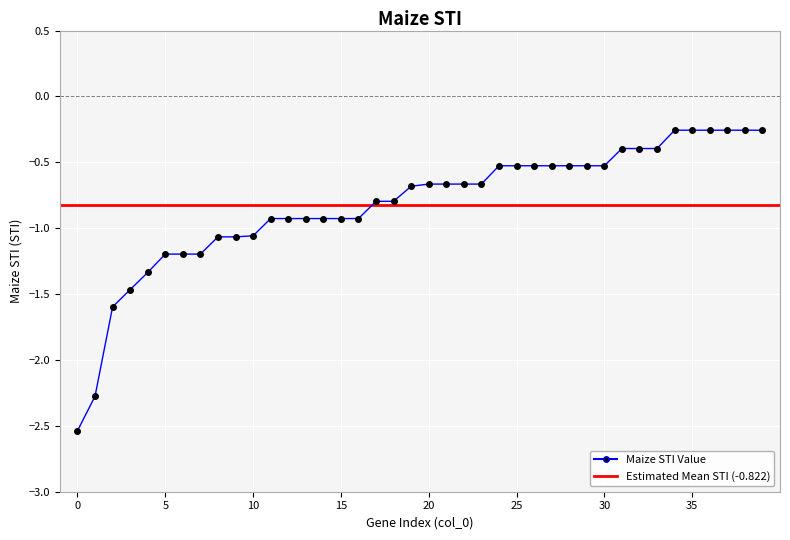

List the labels in order of value, largest first.

34, 35, 36, 37, 38, 39, 31, 32, 33, 24, 25, 26, 27, 28, 29, 30, 20, 21, 22, 23, 19, 17, 18, 11, 12, 13, 14, 15, 16, 10, 8, 9, 5, 6, 7, 4, 3, 2, 1, 0